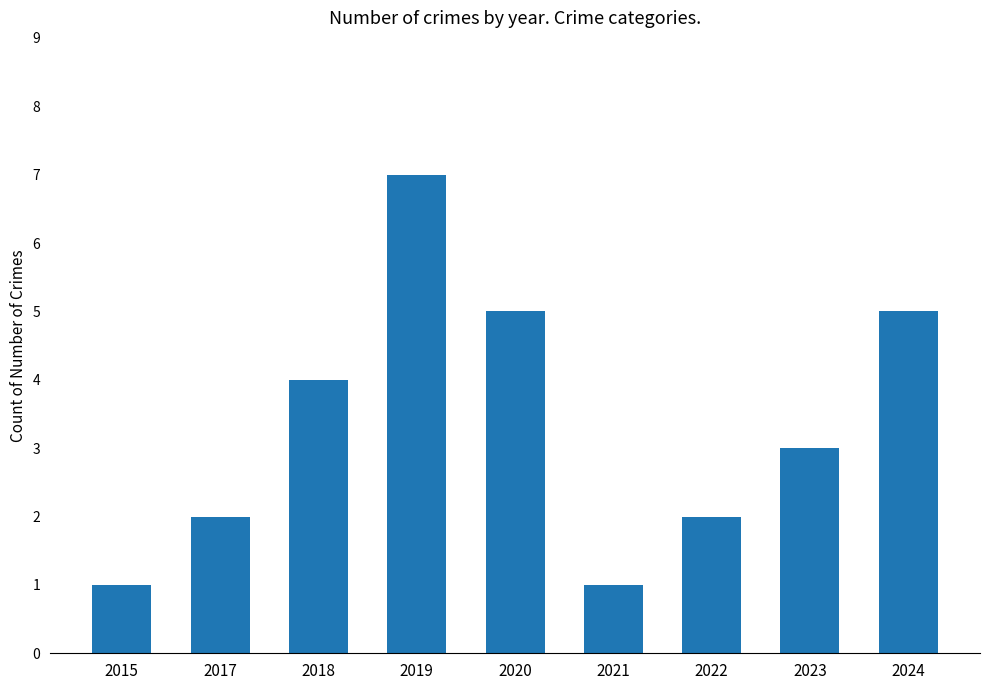

Reading left to right, transcribe all the data shown in this chart.

1	2	4	7	5	1	2	3	5